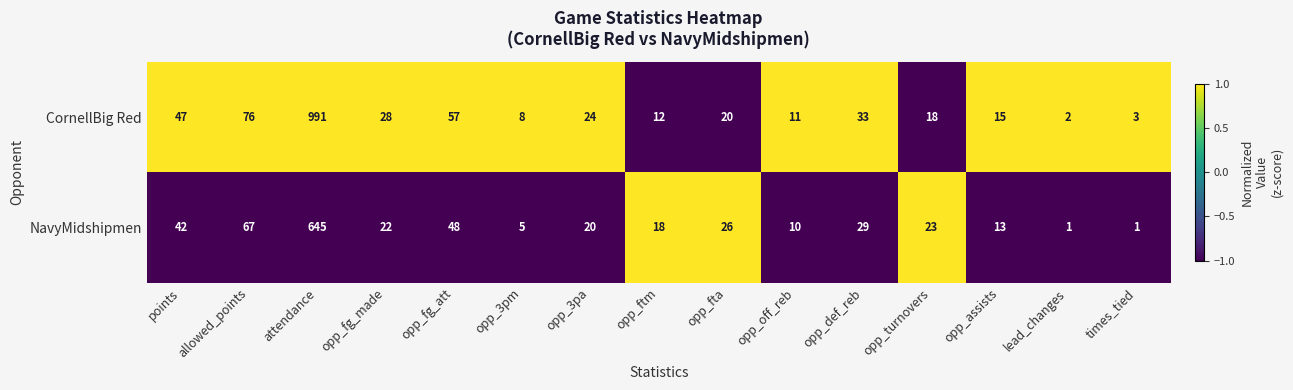

Rank the series at attendance from lowest to highest value.

NavyMidshipmen, CornellBig Red